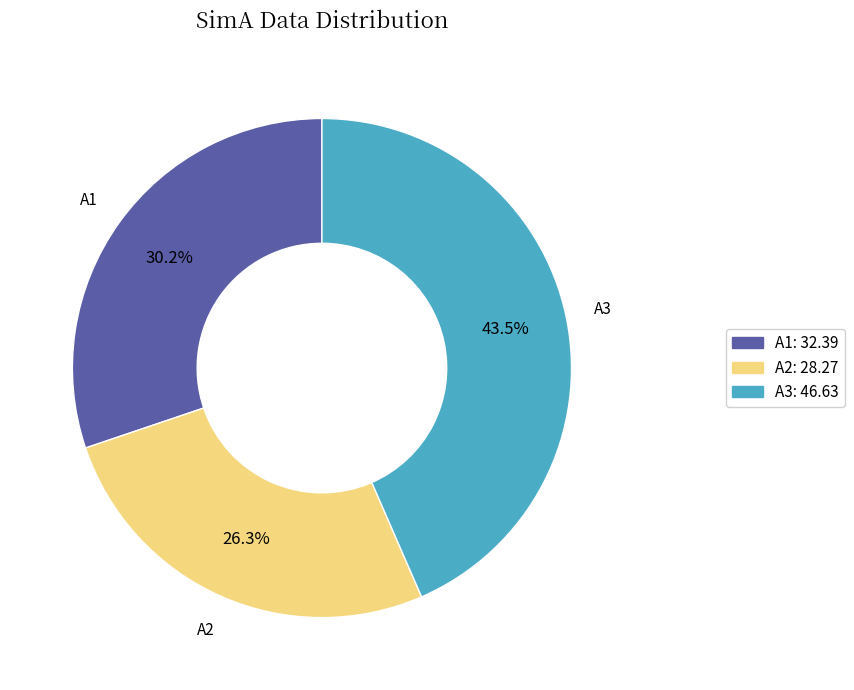

Rank the categories by value from highest to lowest.

A3, A1, A2